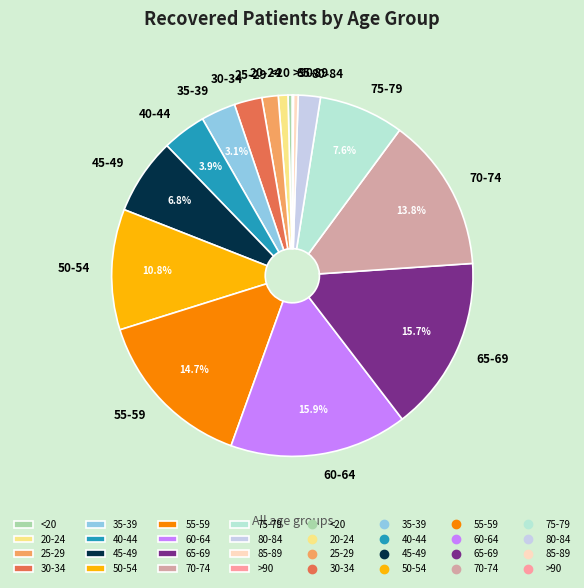

Does 55-59 account for over 50% of the chart?

No